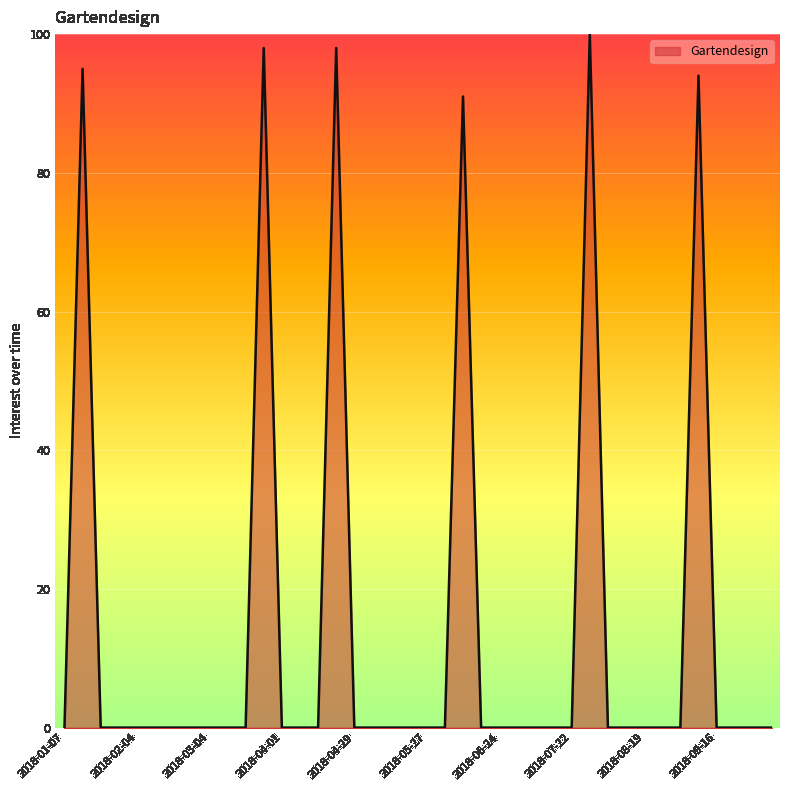

What is the sum of all values?

576